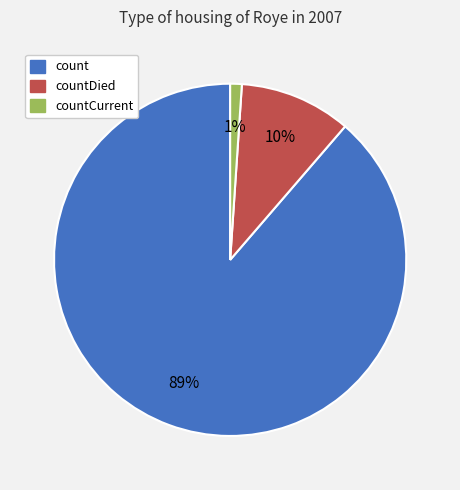

What percentage is the countDied slice, to the nearest percent?

10%